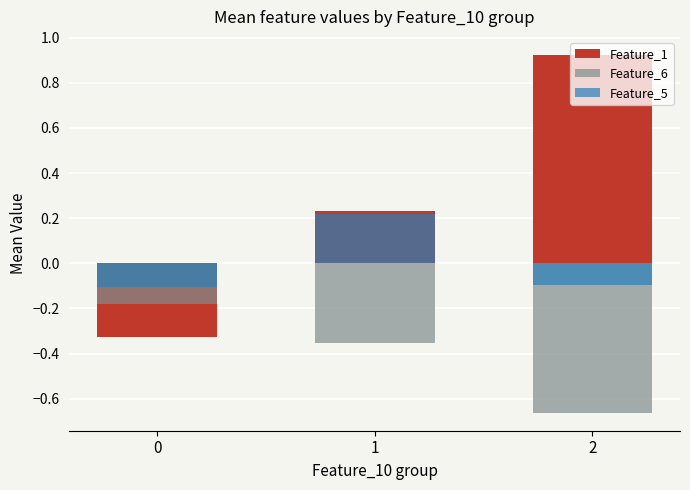

Which has a higher value, 2 or 1?

2